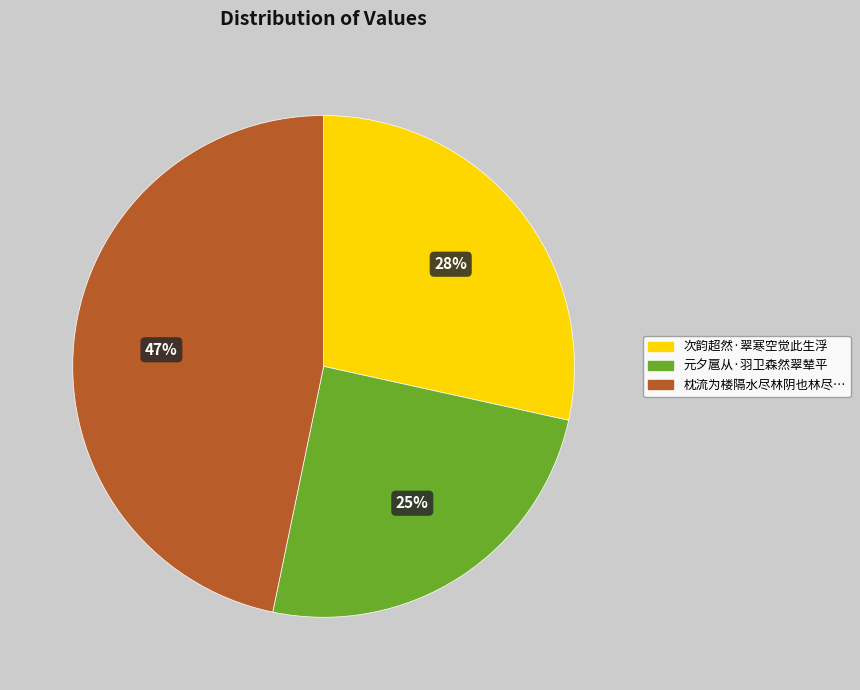

Does any single category account for the majority?

No